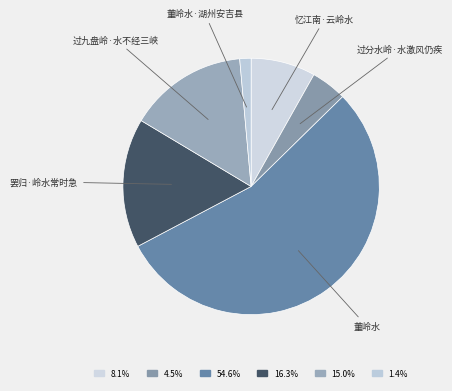

Rank the categories by value from highest to lowest.

董岭水, 罢归·岭水常时急, 过九盘岭·水不经三峡, 忆江南·云岭水, 过分水岭·水激风仍疾, 董岭水·湖州安吉县